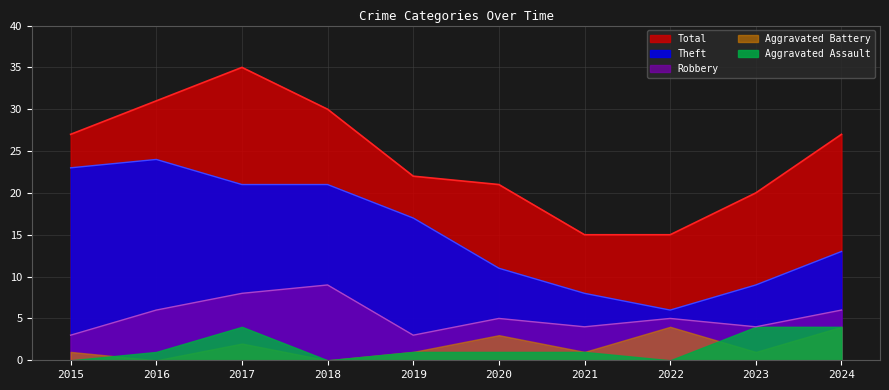

How many series are shown in this chart?

5